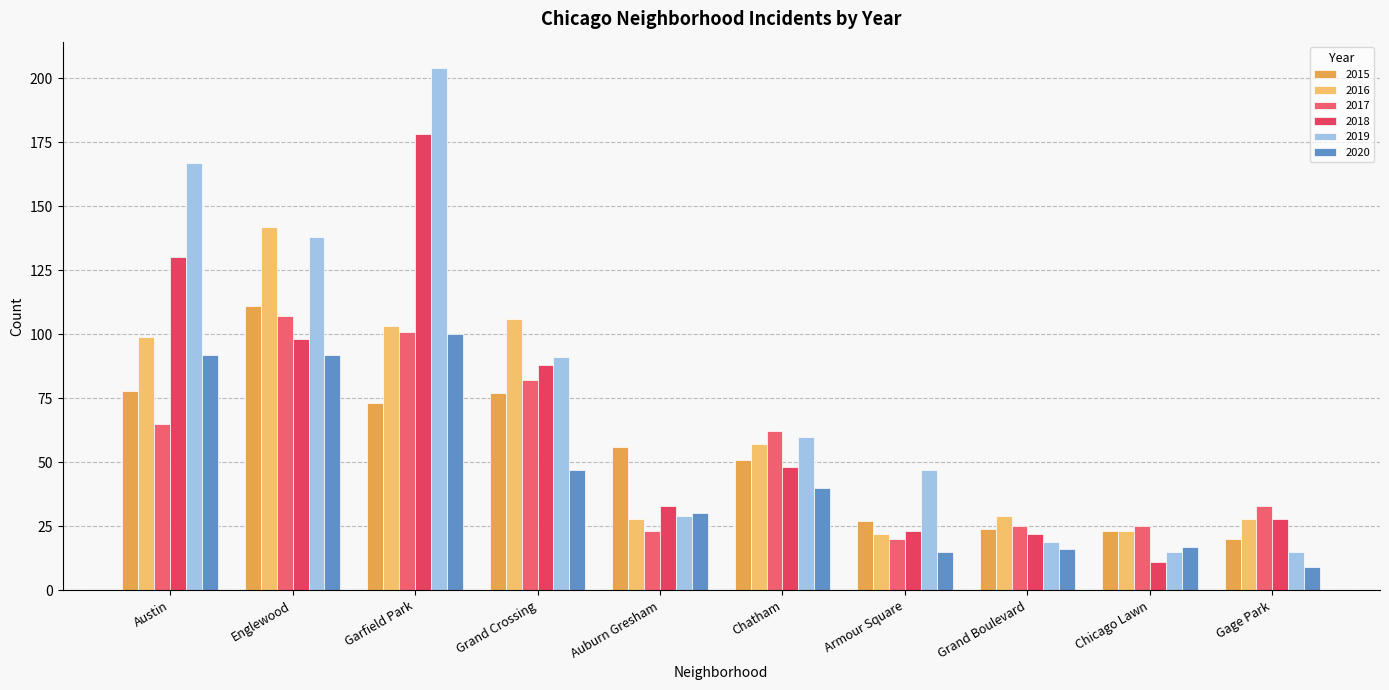

Between Austin and Auburn Gresham, which series saw the biggest shift?

2019